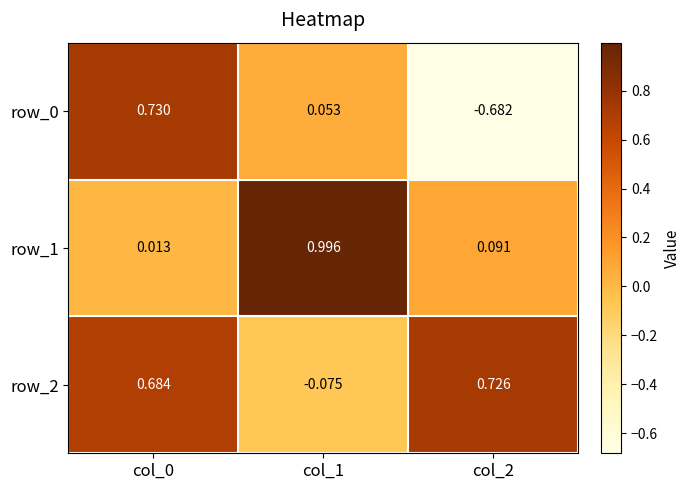

The value of row_1 at col_1 is 1.0. True or false?

True